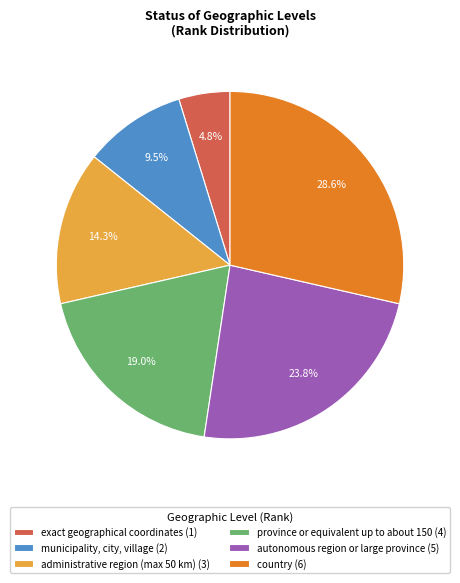

Is there any slice that represents more than half of the pie?

No